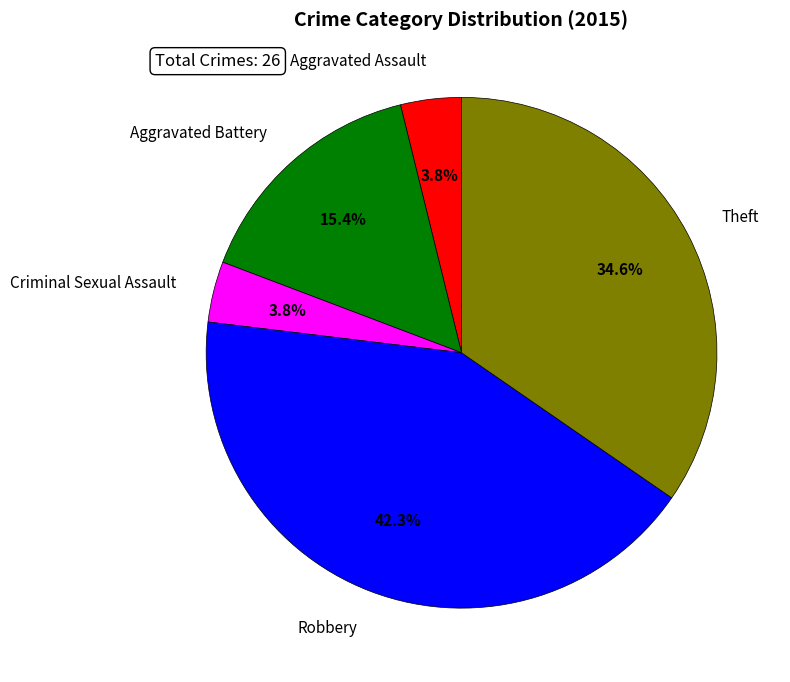

To the nearest percent, what is the average slice percentage?

20%